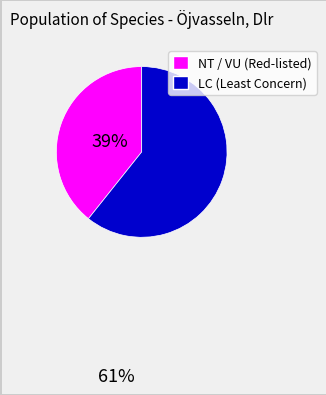

Does any single category account for the majority?

Yes